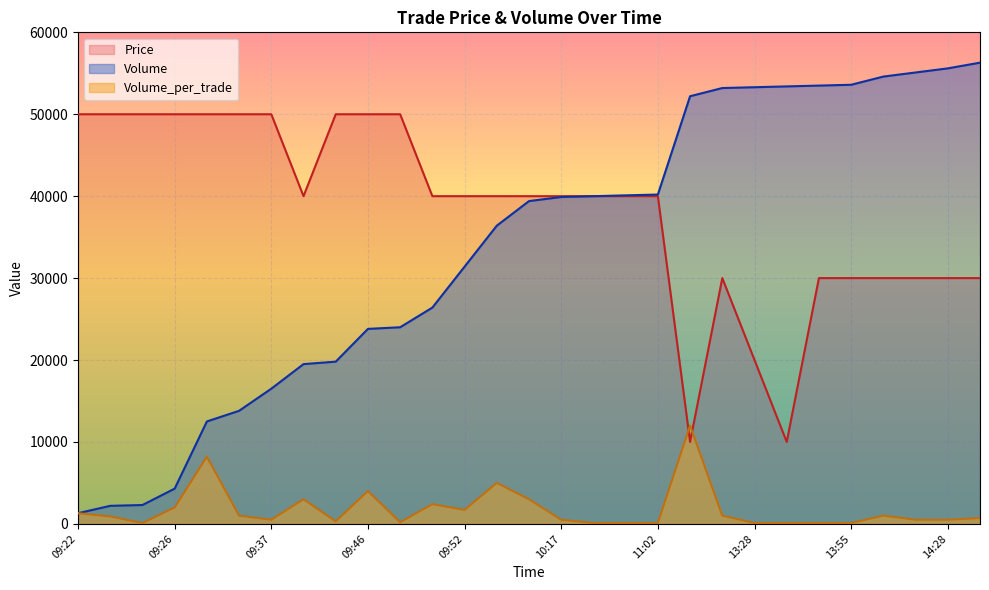

List the series in order of their peak value, lowest first.

Volume_per_trade, Price, Volume